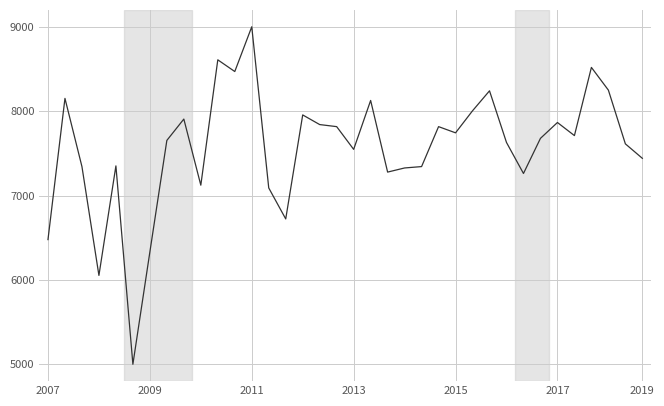

What is the difference between the maximum and minimum values?

4000.0